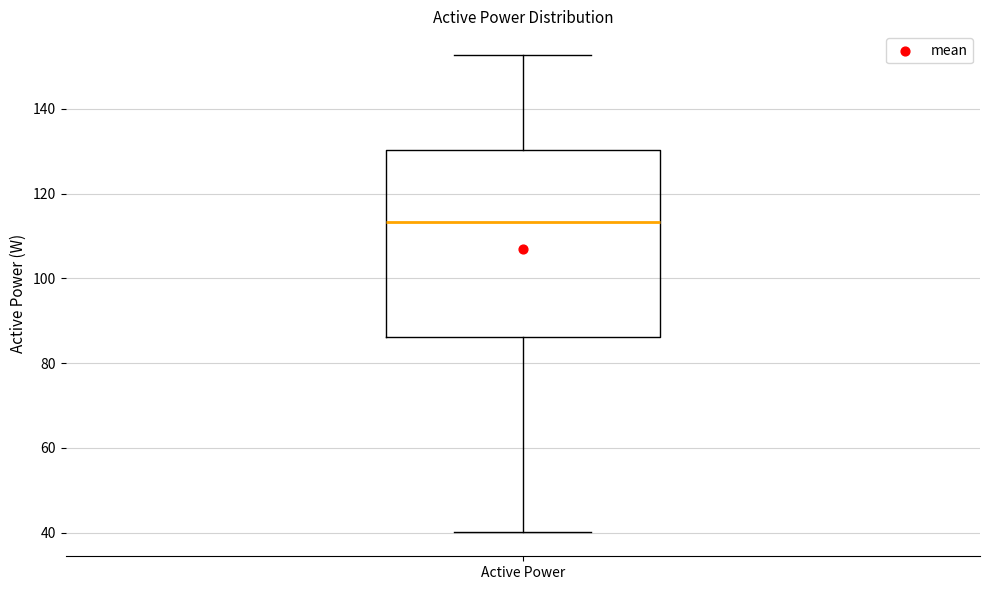

Transcribe this box plot: give where the median line is, the range the box spans, and where the two whiskers end, as read against the y-axis. The values are not printed on the chart, so give them approximately, as read against the axis.

median 114, box 86 to 130, whiskers 40 to 152